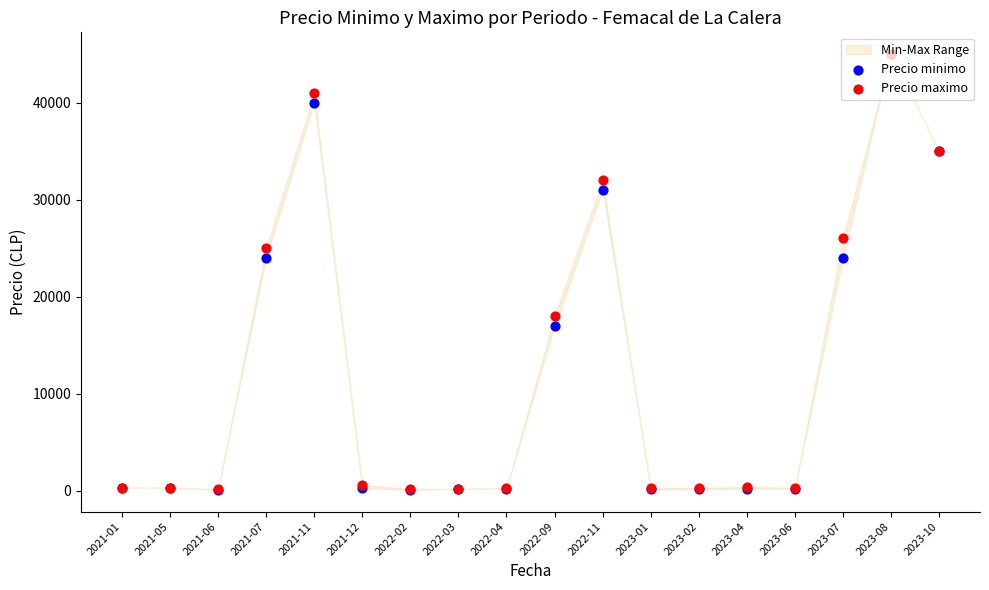

Is the value of Precio maximo at 2023-06 greater than the value of Precio minimo at 2022-11?

No